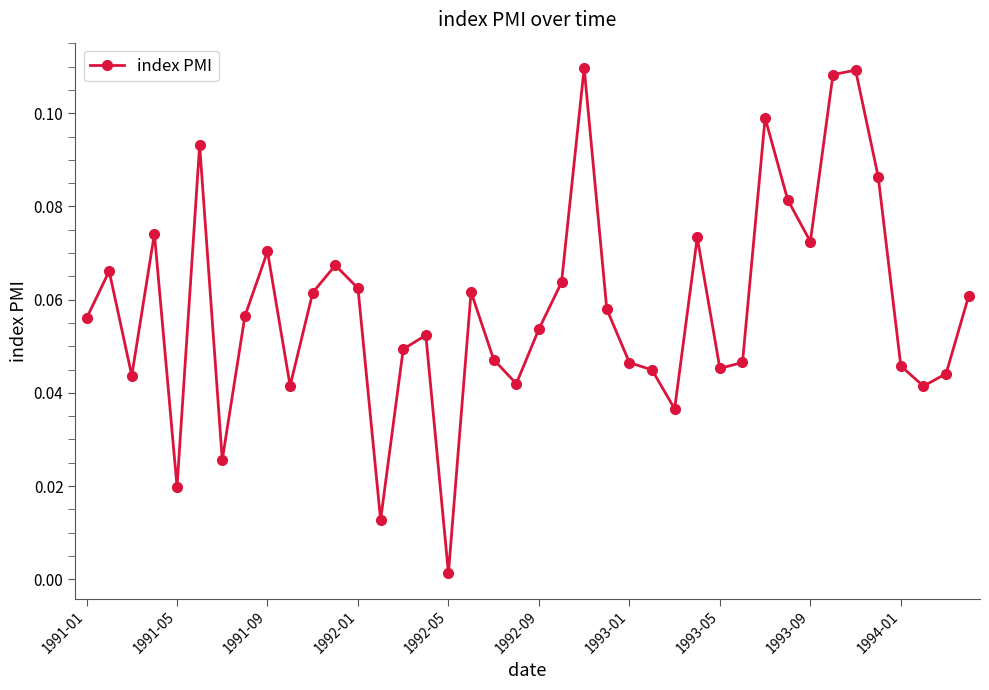

True or false: the data has more than 2 interior local peaks.

True